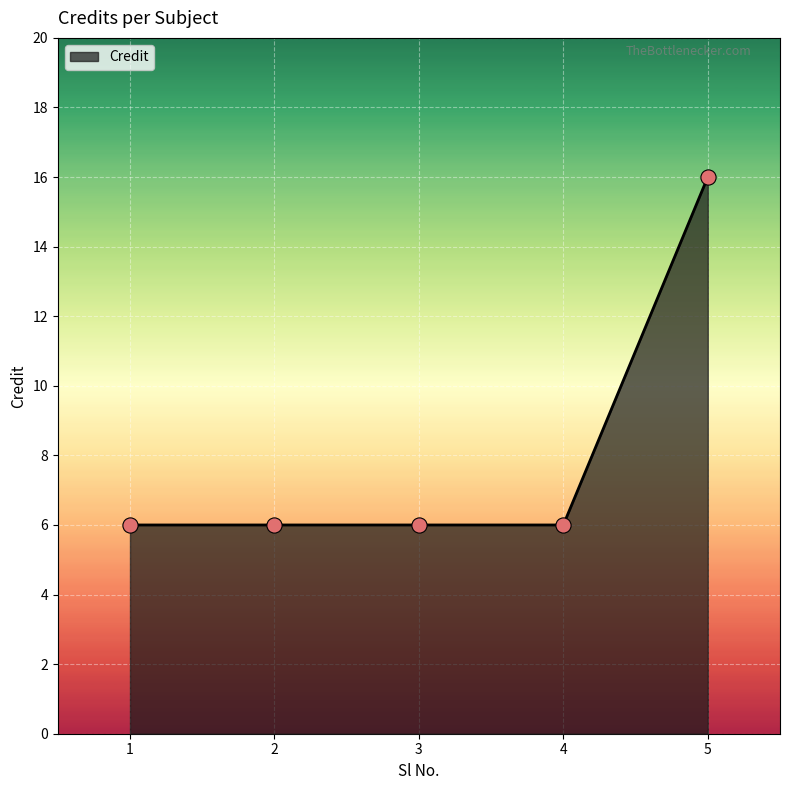

Approximately how many times larger is the value at 4 compared to 5?

0.4